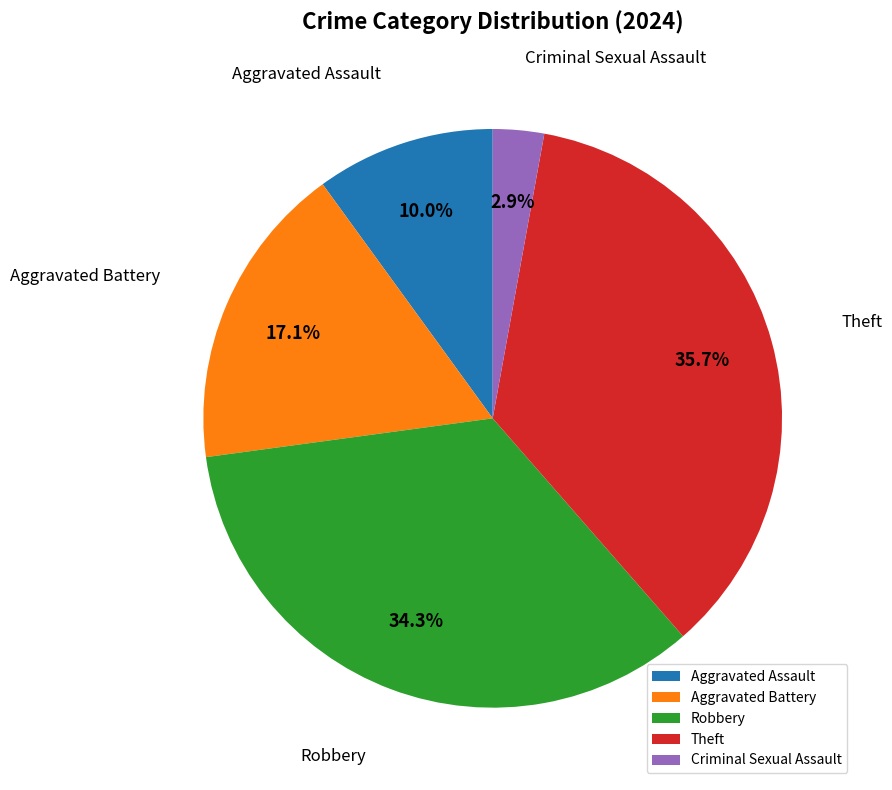

Approximately how many times larger is the value at Theft compared to Robbery?

1.0